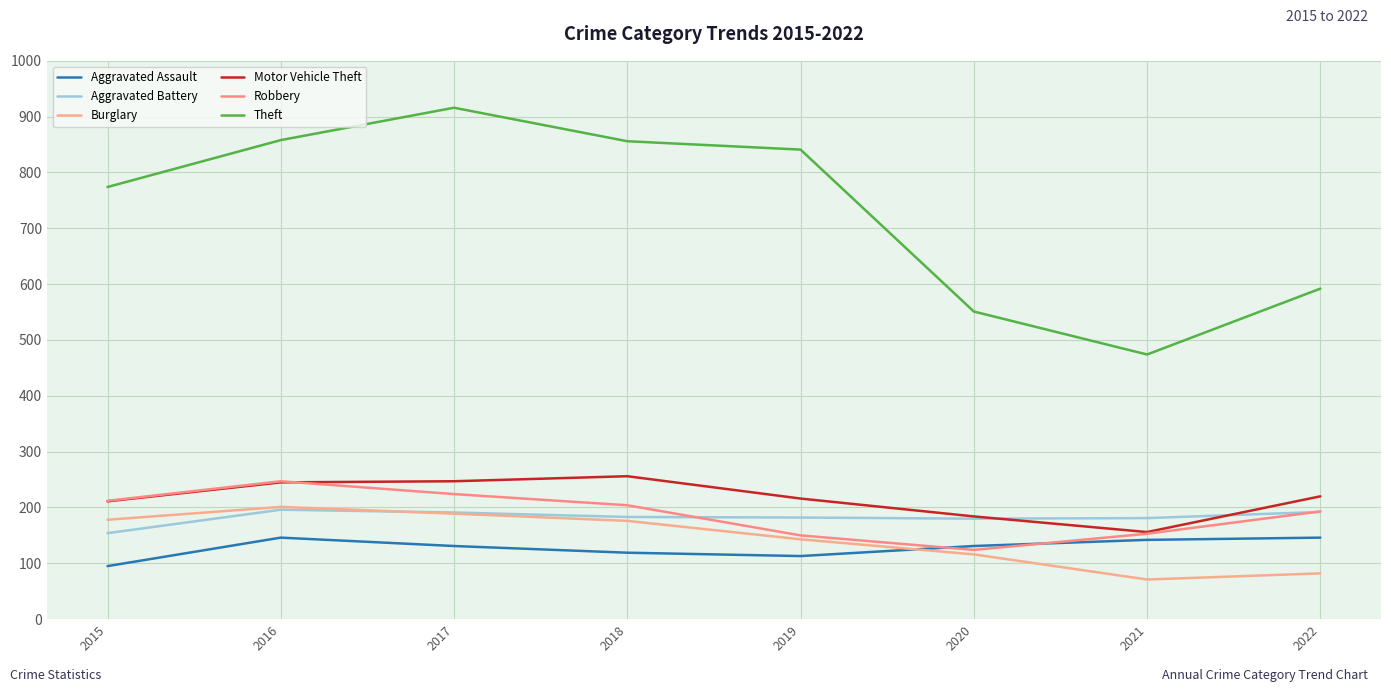

At how many categories does at least one series exceed 840?

4